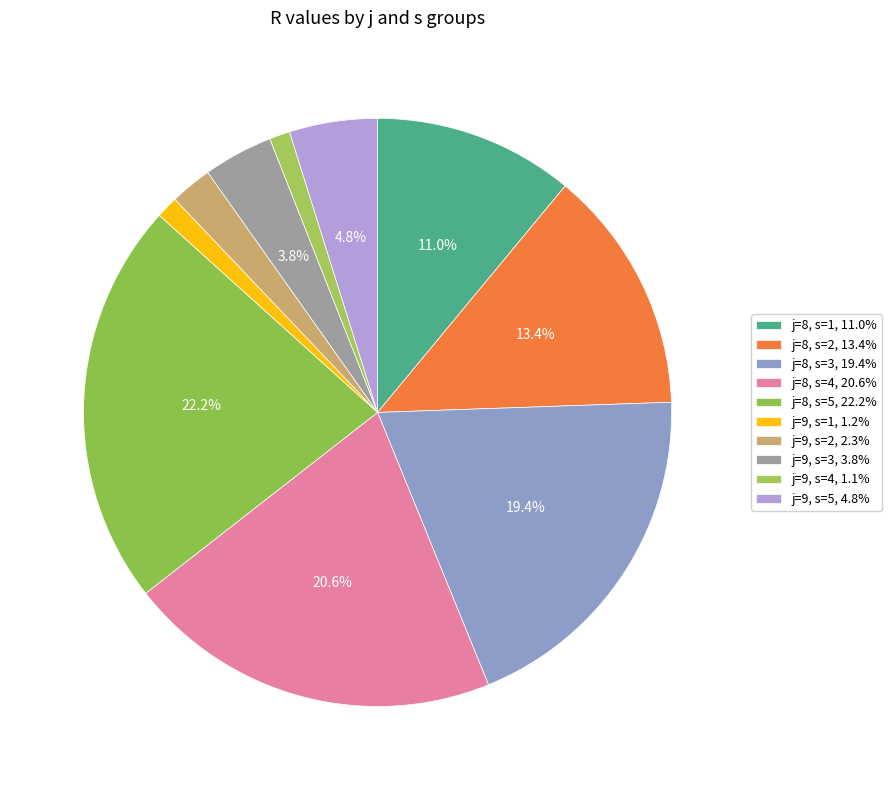

Rank the categories by value from highest to lowest.

j=8, s=5, j=8, s=4, j=8, s=3, j=8, s=2, j=8, s=1, j=9, s=5, j=9, s=3, j=9, s=2, j=9, s=1, j=9, s=4